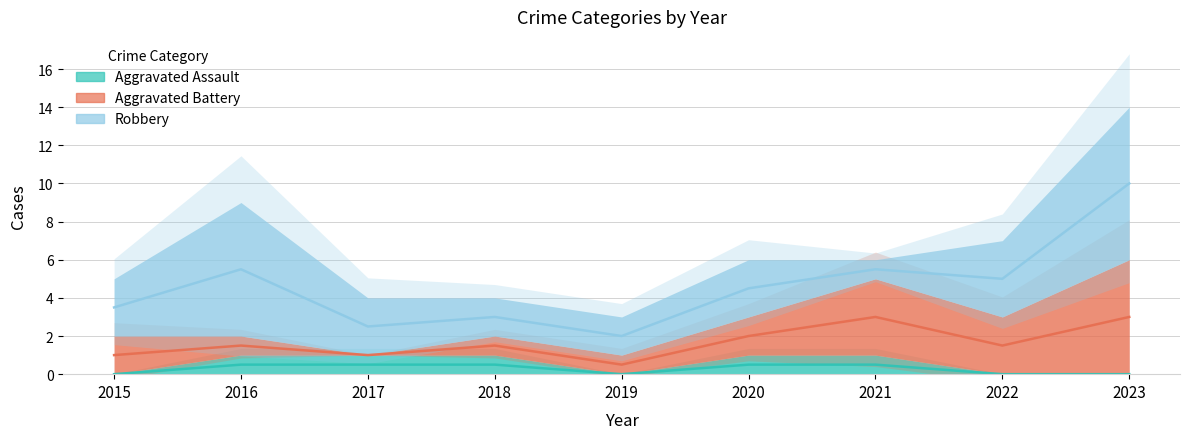

True or false: Aggravated Assault and Robbery intersect in this chart.

False